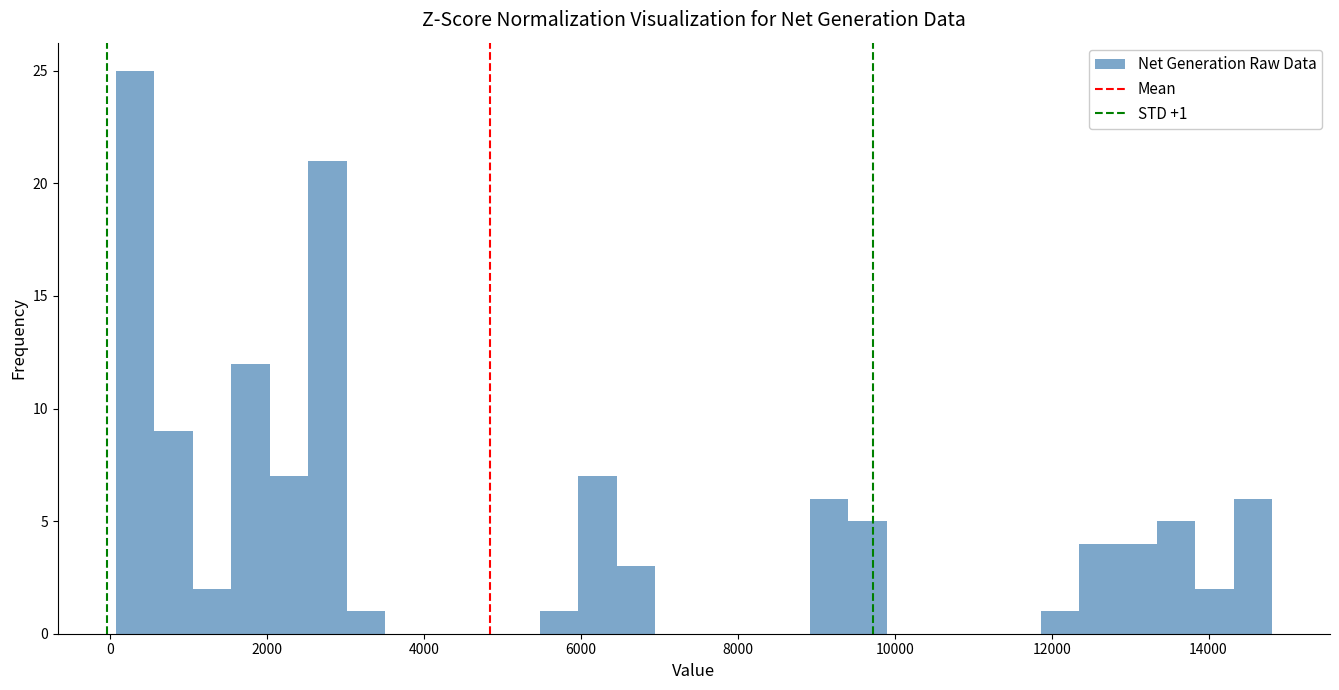

Read against the x-axis, roughly where is the centre of the tallest bar?

400